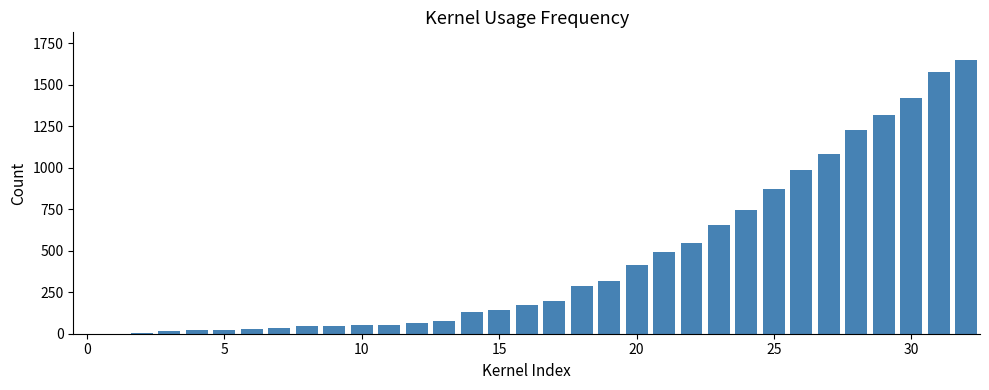

What is the maximum value shown in the chart?

1651